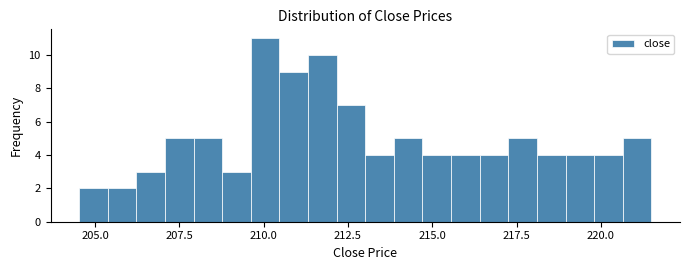

Read against the x-axis, roughly where is the centre of the tallest bar?

210.0